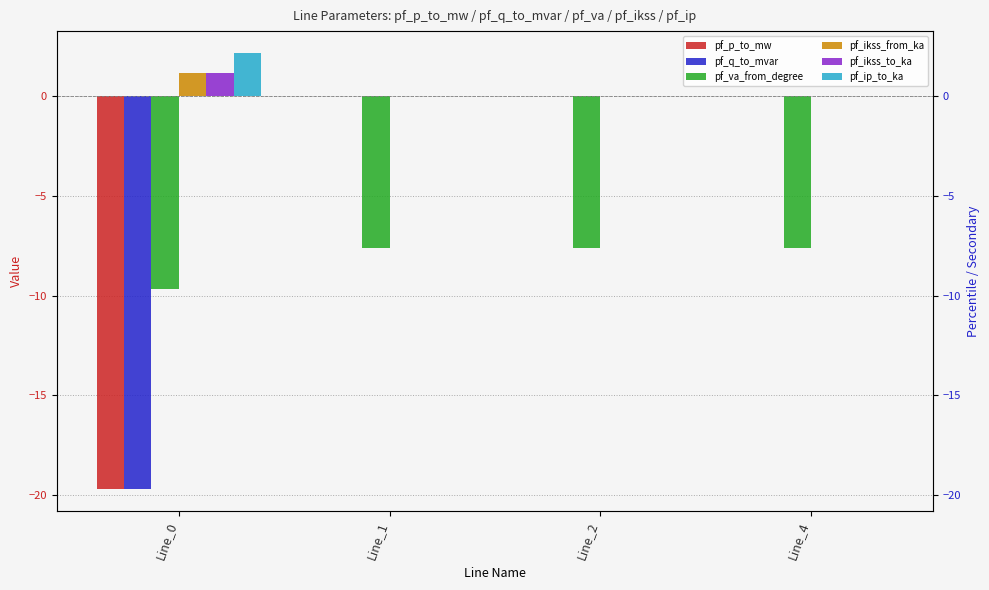

The value of pf_ip_to_ka at Line_4 is 0.0. True or false?

True